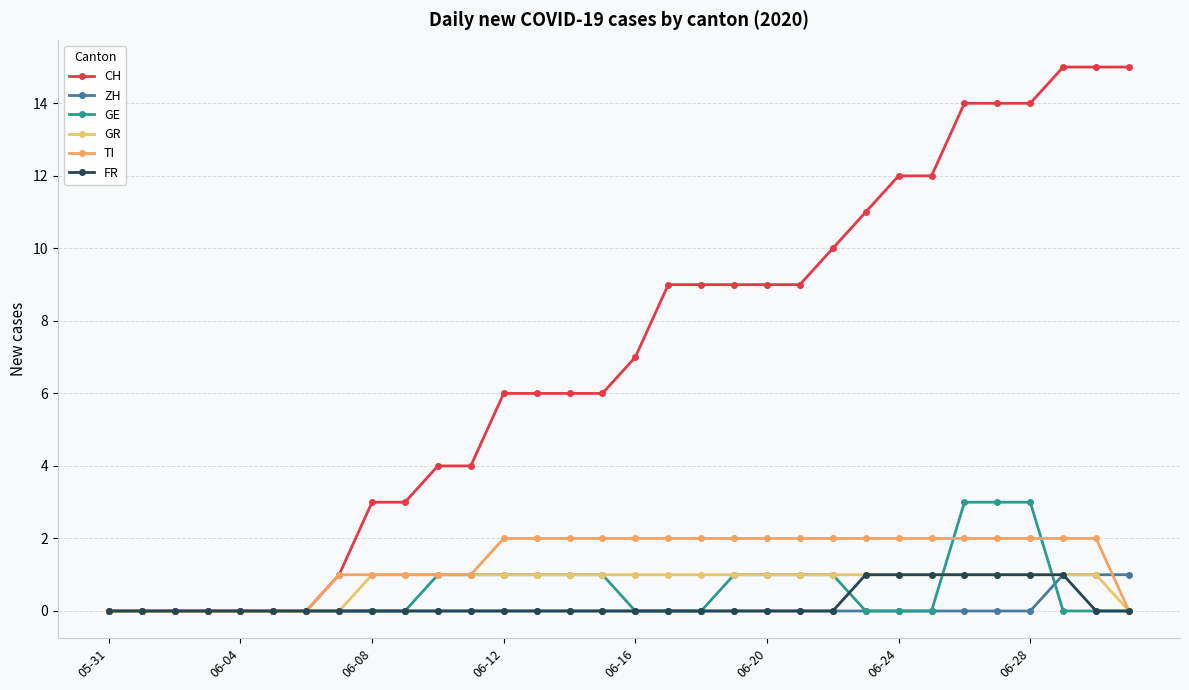

Reading right to left, list all the values displayed in this chart.

CH: 15	15	15	14	14	14	12	12	11	10	9	9	9	9	9	7	6	6	6	6	4	4	3	3	1	0	0	0	0	0	0	0
ZH: 1	1	1	0	0	0	0	0	0	0	0	0	0	0	0	0	0	0	0	0	0	0	0	0	0	0	0	0	0	0	0	0
GE: 0	0	0	3	3	3	0	0	0	1	1	1	1	0	0	0	1	1	1	1	1	1	0	0	0	0	0	0	0	0	0	0
GR: 0	1	1	1	1	1	1	1	1	1	1	1	1	1	1	1	1	1	1	1	1	1	1	1	0	0	0	0	0	0	0	0
TI: 0	2	2	2	2	2	2	2	2	2	2	2	2	2	2	2	2	2	2	2	1	1	1	1	1	0	0	0	0	0	0	0
FR: 0	0	1	1	1	1	1	1	1	0	0	0	0	0	0	0	0	0	0	0	0	0	0	0	0	0	0	0	0	0	0	0